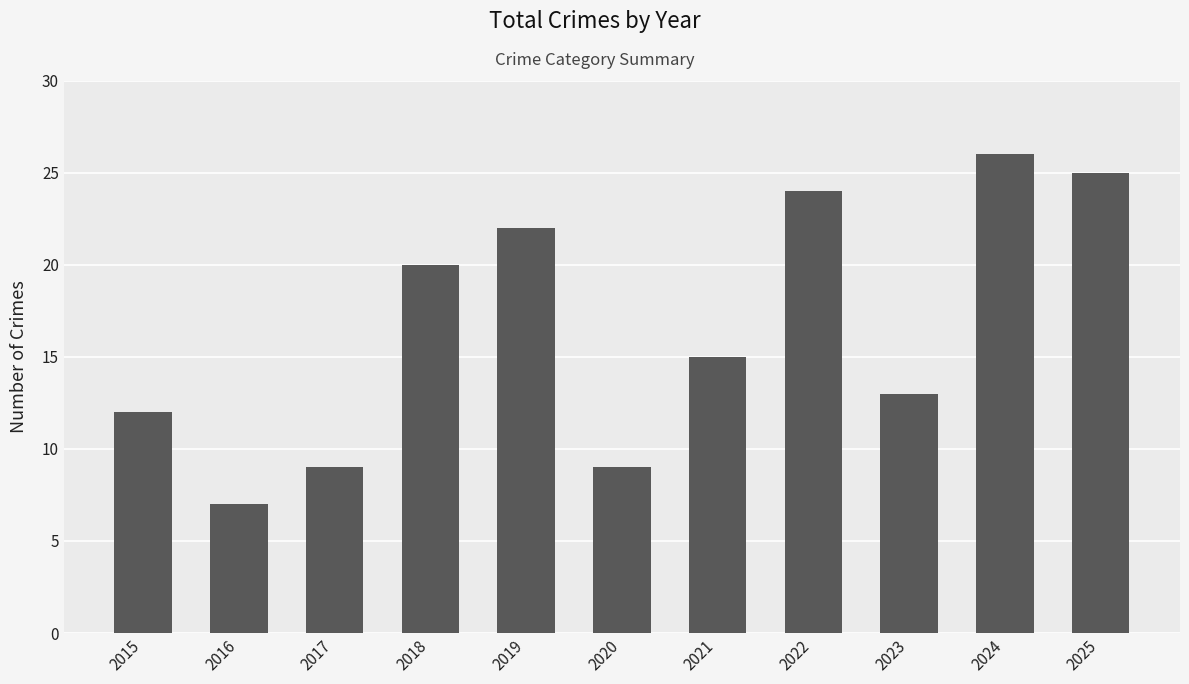

What is the difference between the values at 2023 and 2015?

1